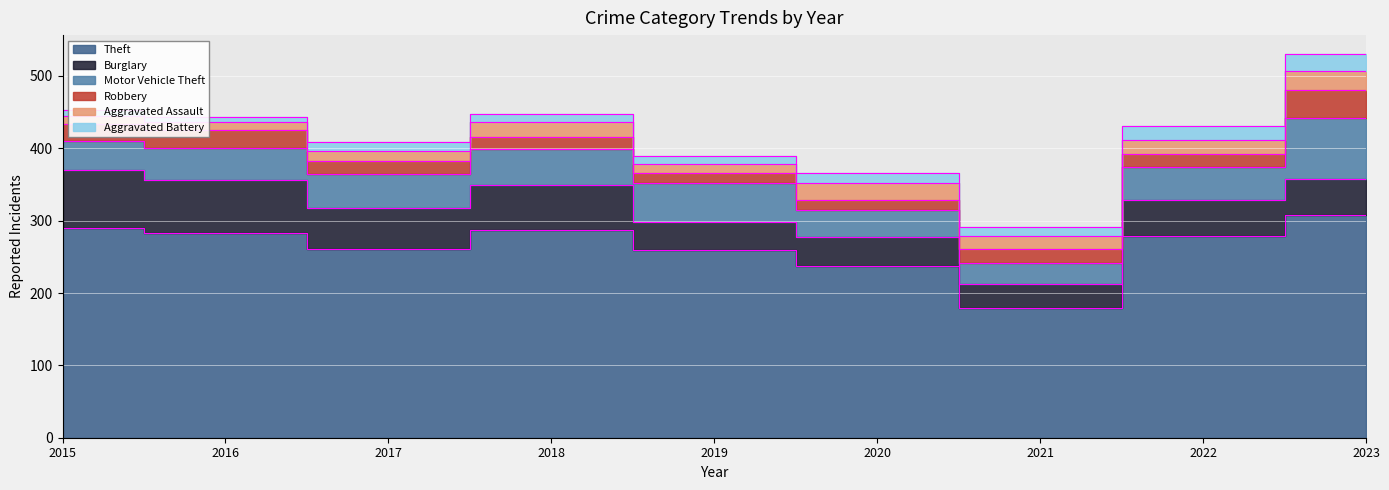

How many lines are shown in the chart?

6